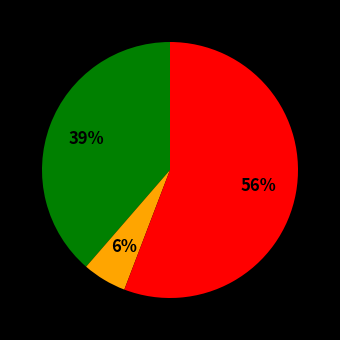

How many segments does this pie chart have?

3